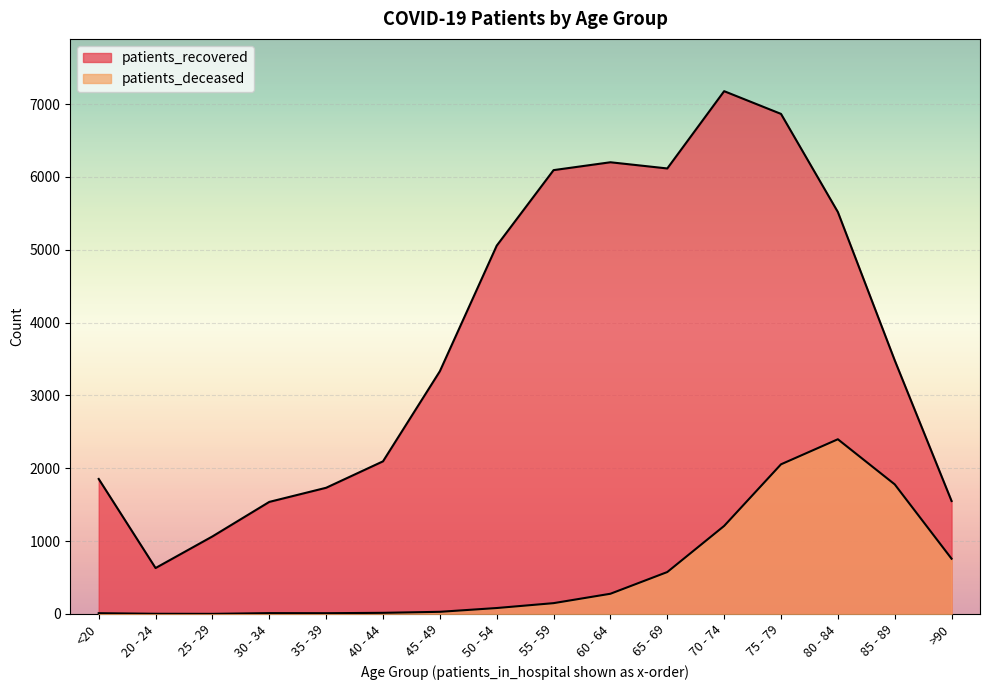

Reading right to left, transcribe all the data shown in this chart.

patients_recovered: >90=1551	85 - 89=3483	80 - 84=5519	75 - 79=6866	70 - 74=7178	65 - 69=6117	60 - 64=6202	55 - 59=6094	50 - 54=5057	45 - 49=3333	40 - 44=2096	35 - 39=1733	30 - 34=1539	25 - 29=1065	20 - 24=631	<20=1854
patients_deceased: >90=759	85 - 89=1780	80 - 84=2399	75 - 79=2055	70 - 74=1209	65 - 69=576	60 - 64=278	55 - 59=149	50 - 54=82	45 - 49=30	40 - 44=16	35 - 39=11	30 - 34=12	25 - 29=2	20 - 24=3	<20=11